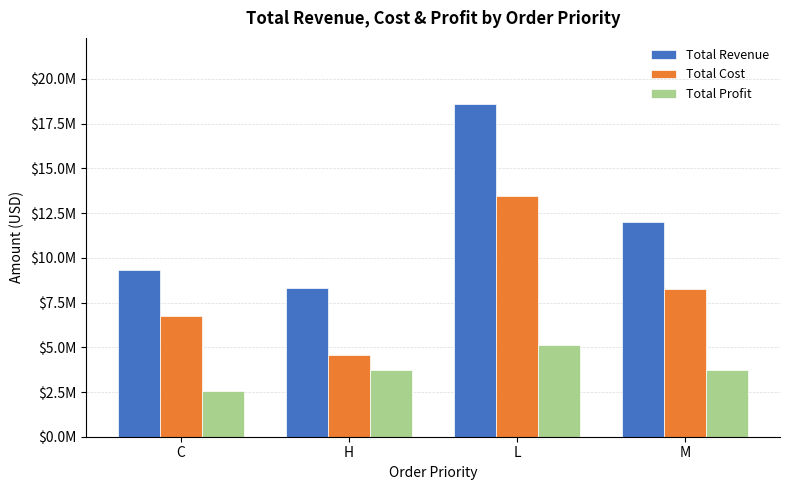

Reading left to right, extract all data points from this chart.

Total Revenue: C=9329419.9	H=8326285.8	L=18579659.2	M=11983066.8
Total Cost: C=6749953.9	H=4593845.6	L=13469679.6	M=8240286.7
Total Profit: C=2579465.9	H=3732440.2	L=5109979.7	M=3742780.0